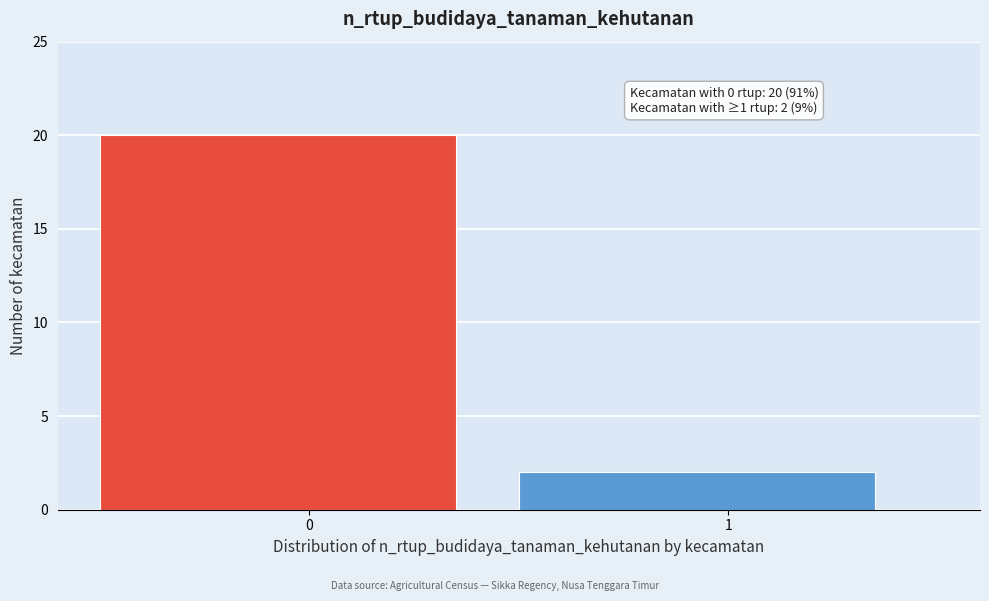

Reading left to right, transcribe all the data shown in this chart.

20	2